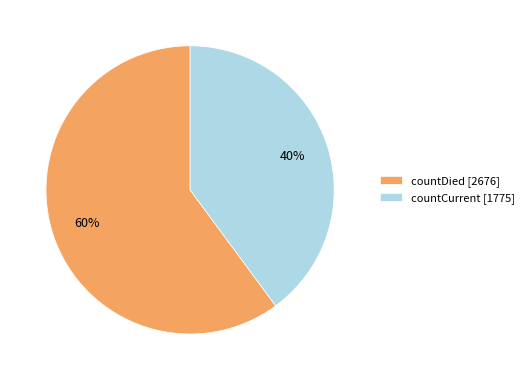

To the nearest percent, what percentage of the pie is countDied?

60%